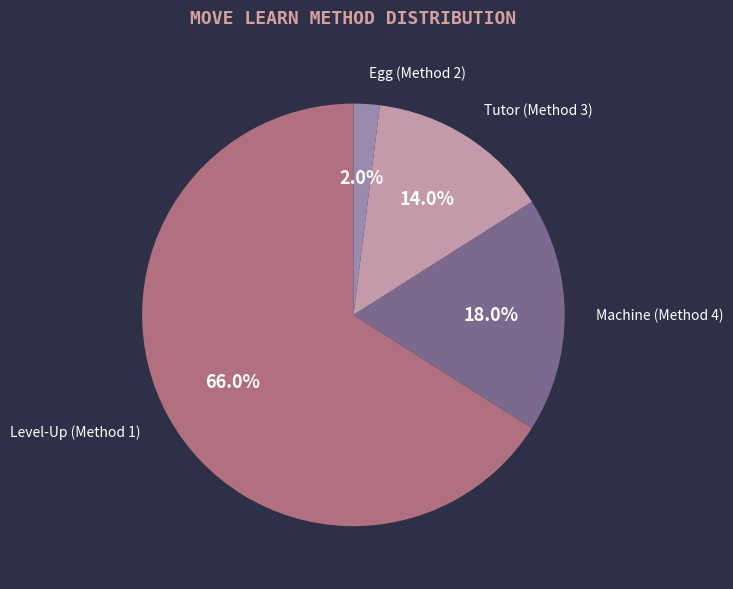

Which has a higher value, Tutor (Method 3) or Level-Up (Method 1)?

Level-Up (Method 1)